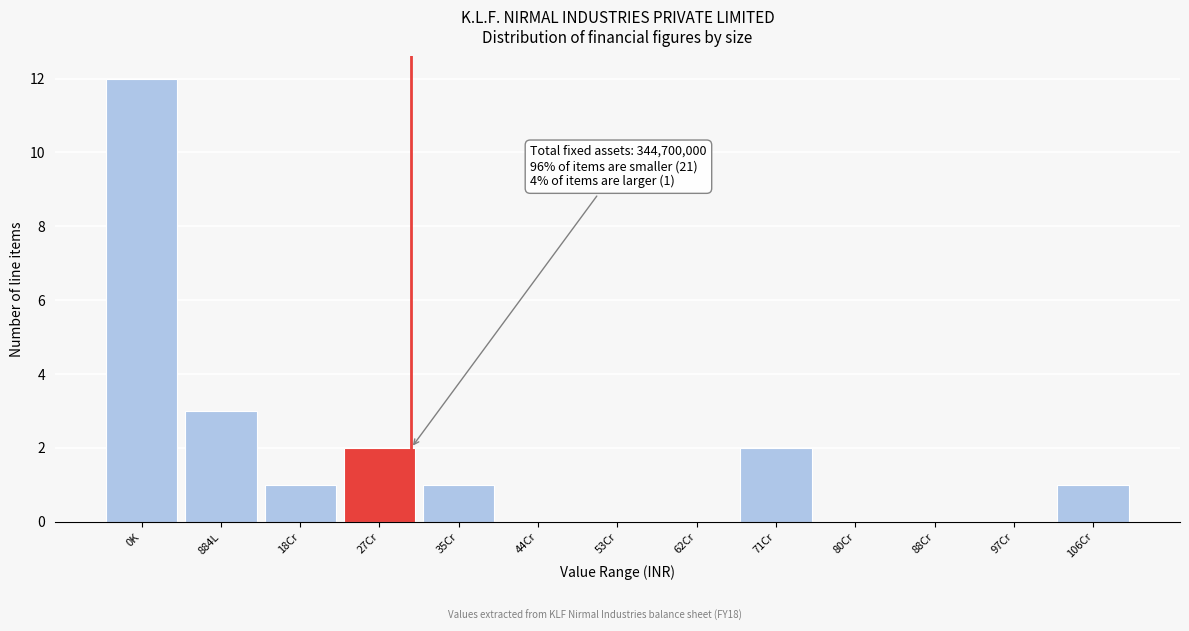

Reading left to right, extract all data points from this chart.

0K=12	884L=3	18Cr=1	27Cr=2	35Cr=1	44Cr=0	53Cr=0	62Cr=0	71Cr=2	80Cr=0	88Cr=0	97Cr=0	106Cr=1